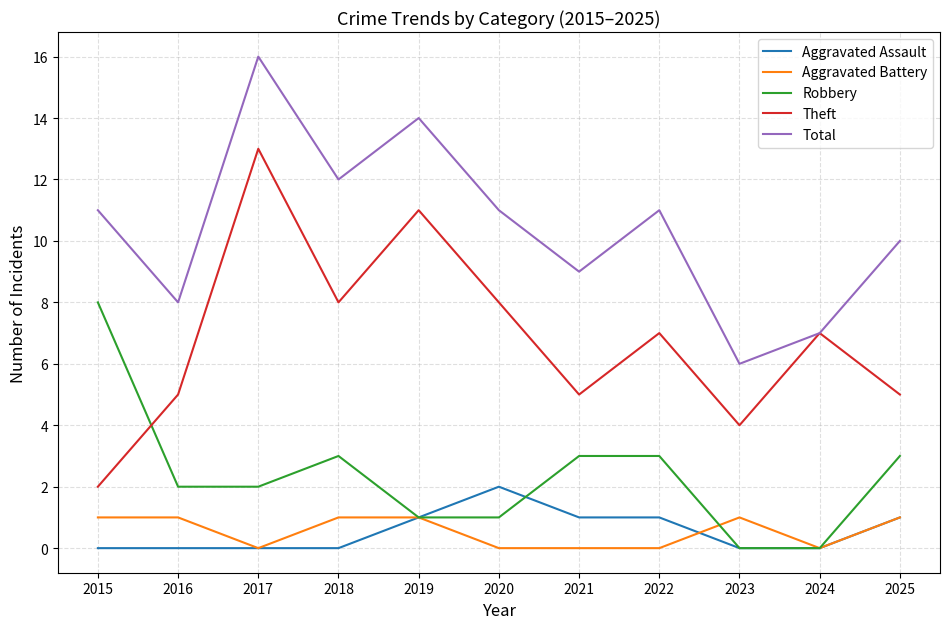

Reading left to right, transcribe all the data shown in this chart.

Aggravated Assault: 0	0	0	0	1	2	1	1	0	0	1
Aggravated Battery: 1	1	0	1	1	0	0	0	1	0	1
Robbery: 8	2	2	3	1	1	3	3	0	0	3
Theft: 2	5	13	8	11	8	5	7	4	7	5
Total: 11	8	16	12	14	11	9	11	6	7	10